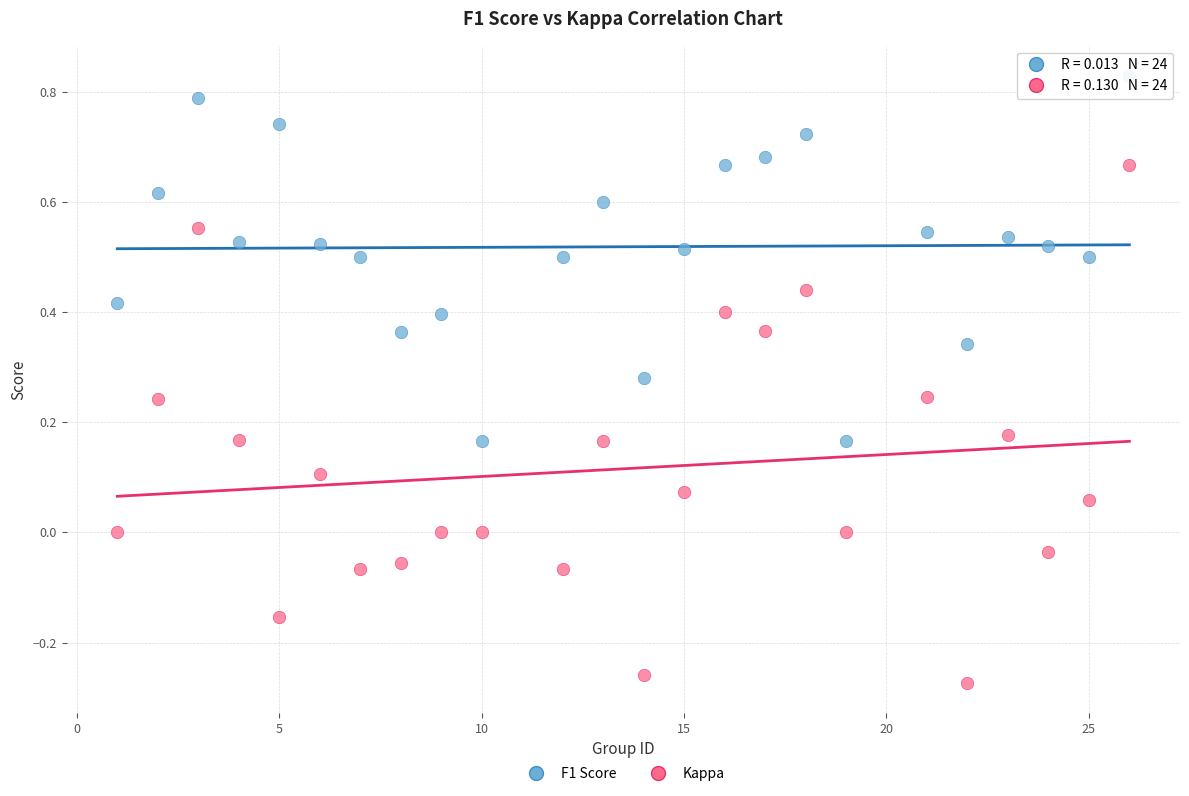

Across all data points, what is the range of X values (max minus min)?

25.0